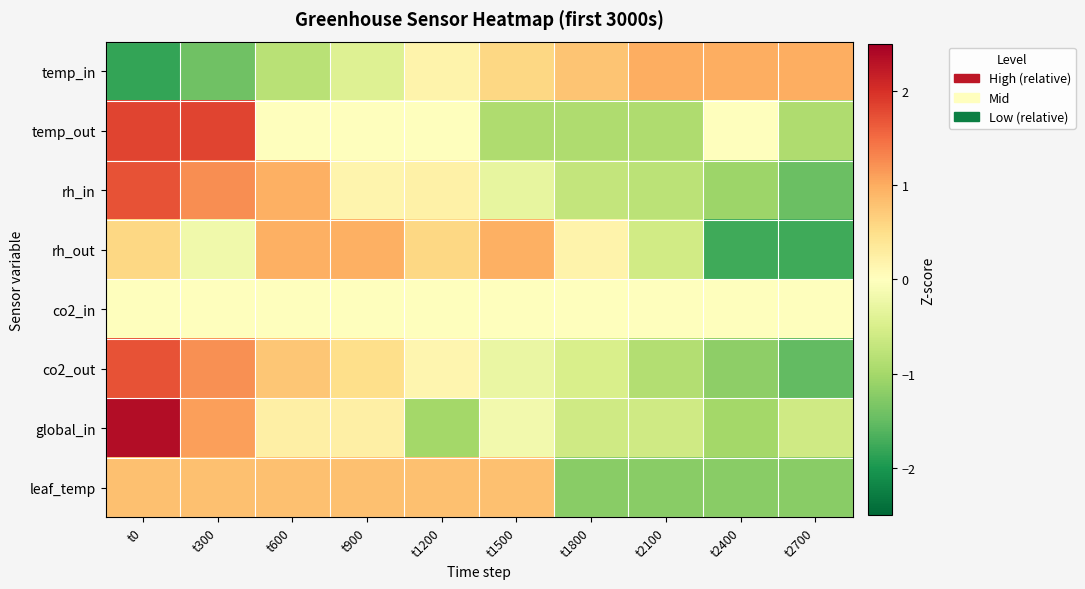

Which series has the largest range (max minus min)?

global_in